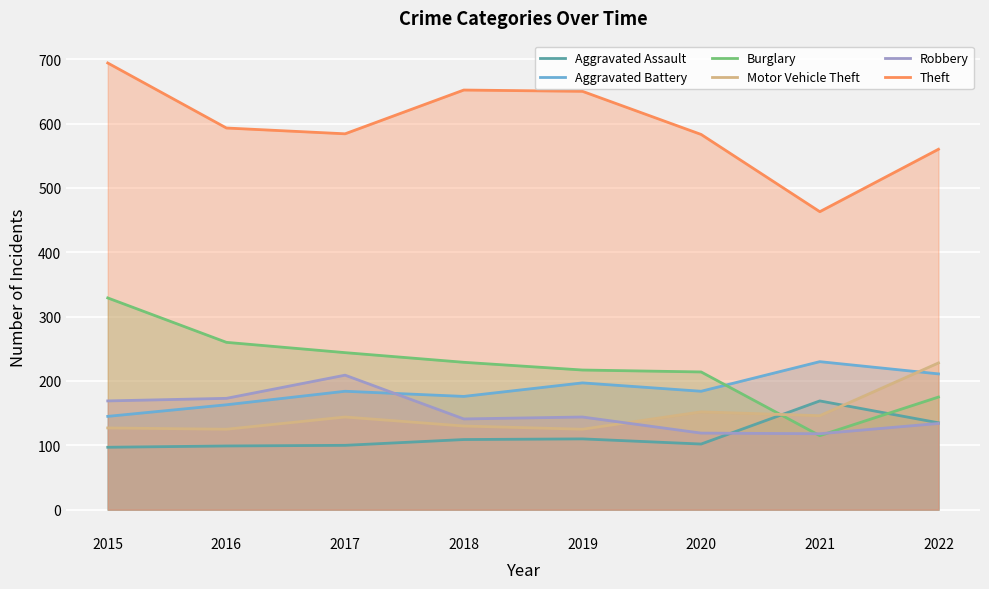

What is the spread (max minus min) of values at 2022?

426